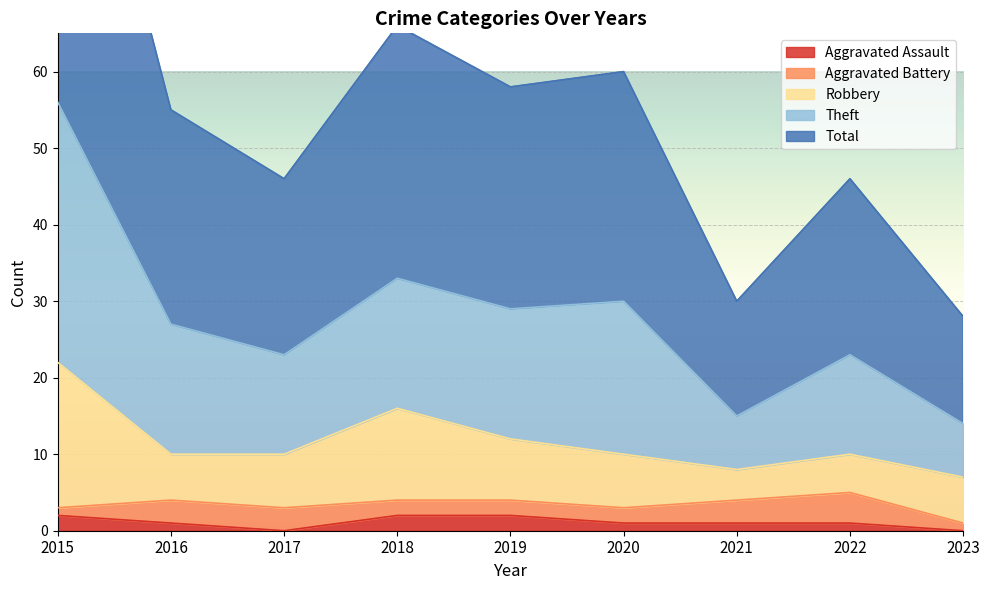

True or false: Total and Theft intersect in this chart.

False